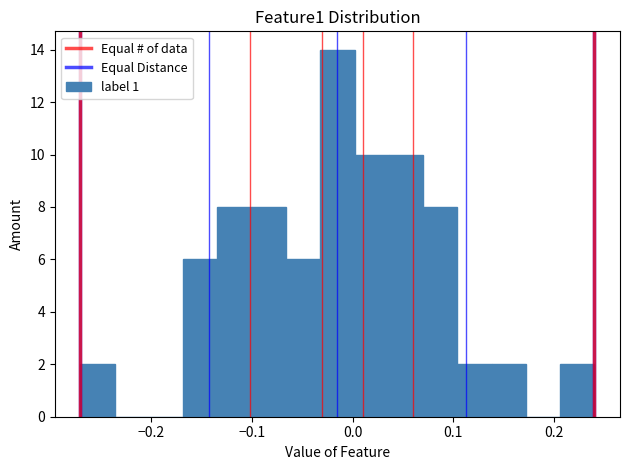

Read against the x-axis, roughly where is the centre of the tallest bar?

-0.01